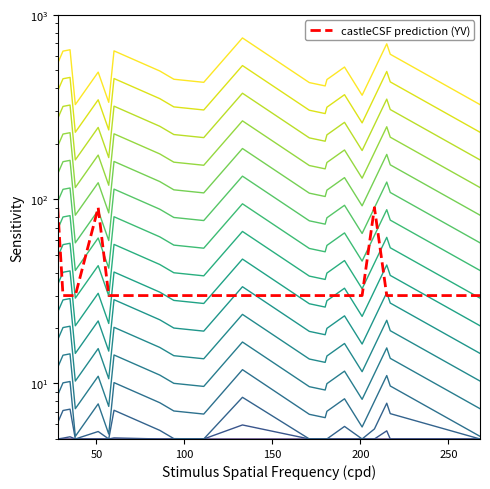

What is the value of the castleCSF prediction (YV) point at the 9th from the left?

30